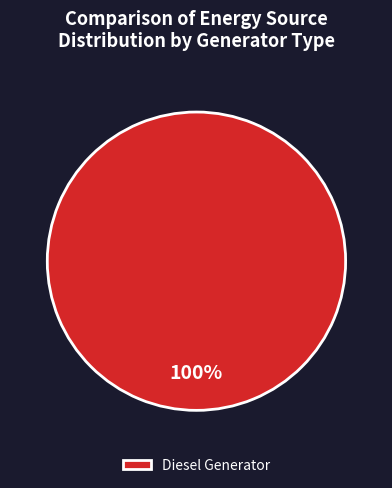

Is Diesel Generator the majority of the pie?

Yes